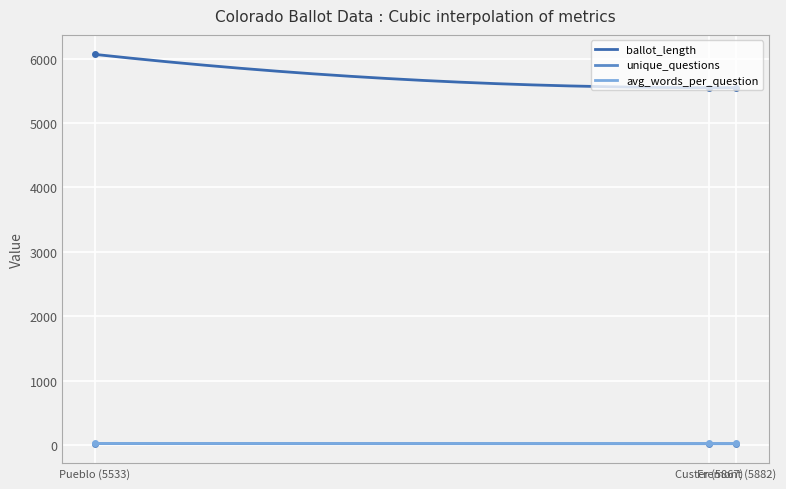

At Custer (5867), list the series in order from smallest to largest.

unique_questions, avg_words_per_question, ballot_length